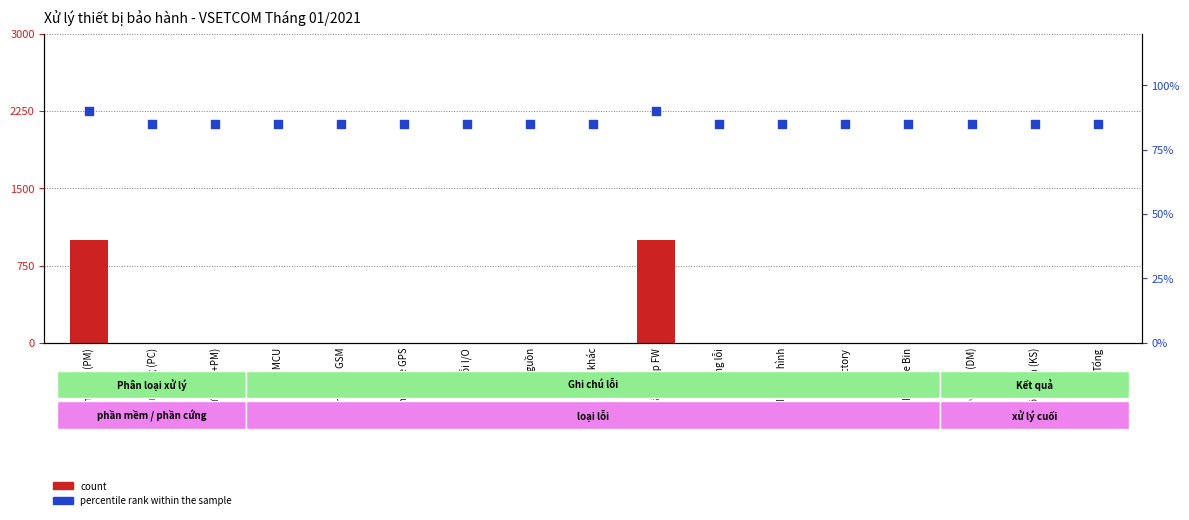

Which series has the largest Y range (max minus min)?

percentile rank within the sample